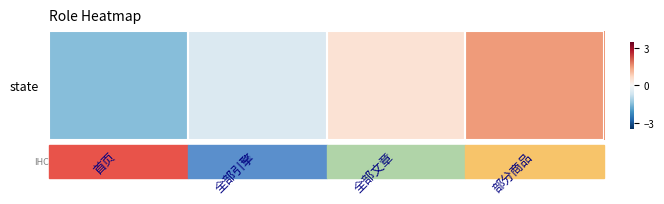

What is the smallest value displayed?

-1.5